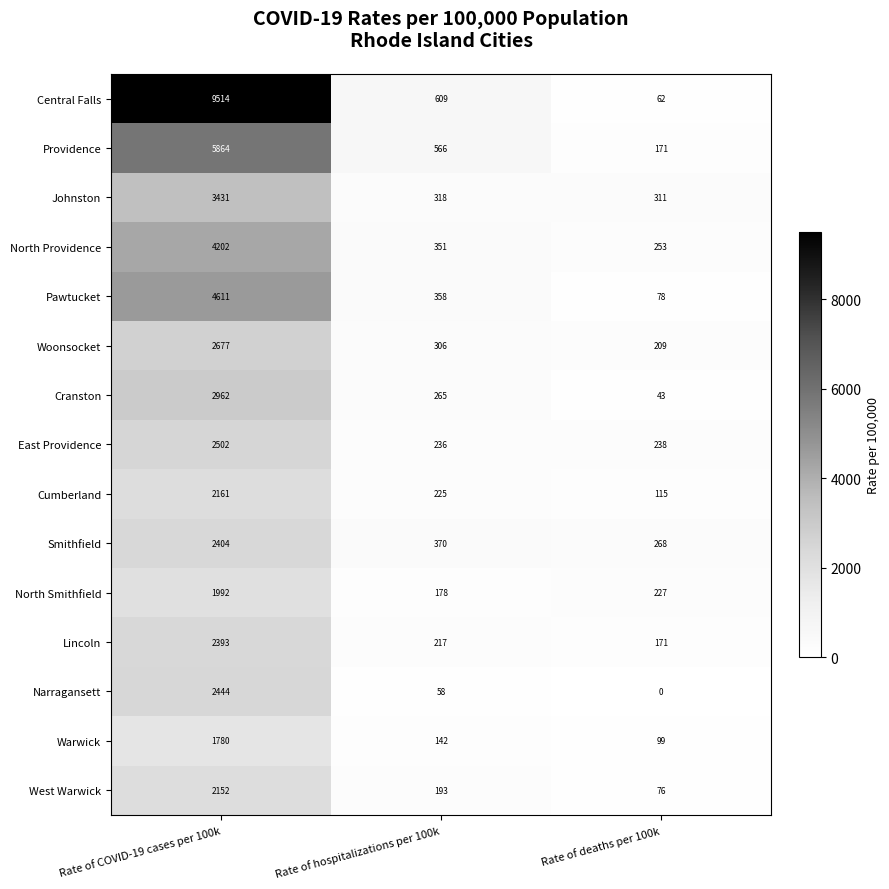

Which label corresponds to the largest value in the chart?

Rate of COVID-19 cases per 100k